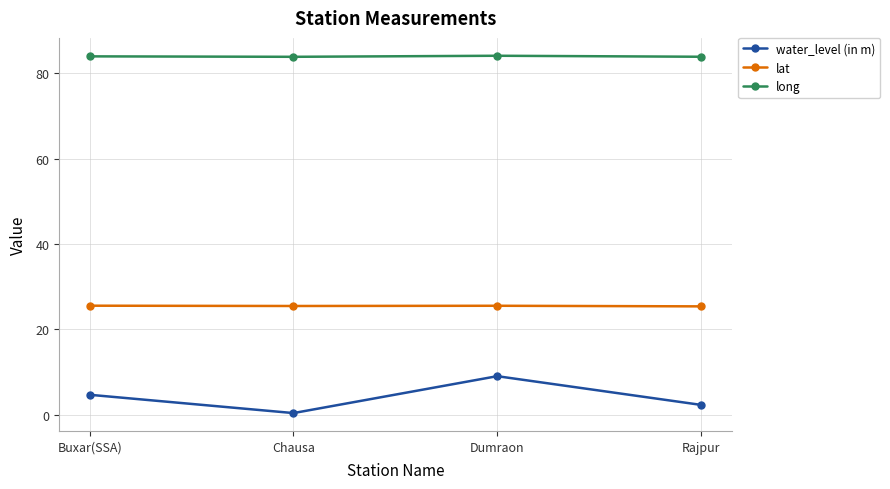

True or false: lat and water_level (in m) cross at least once.

False